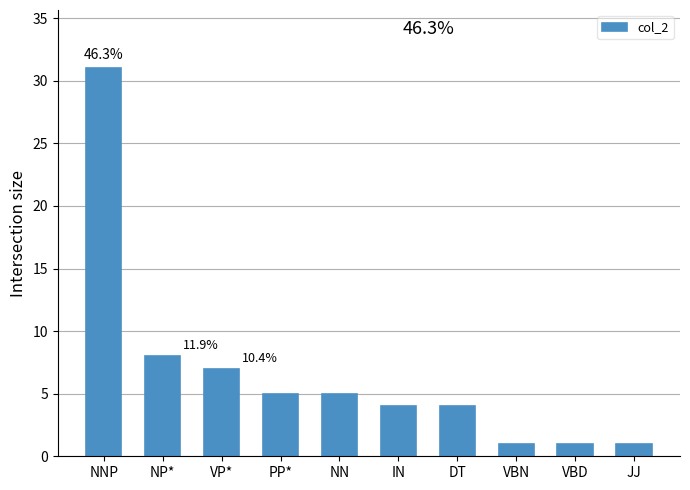

How many categories are shown in the chart?

10